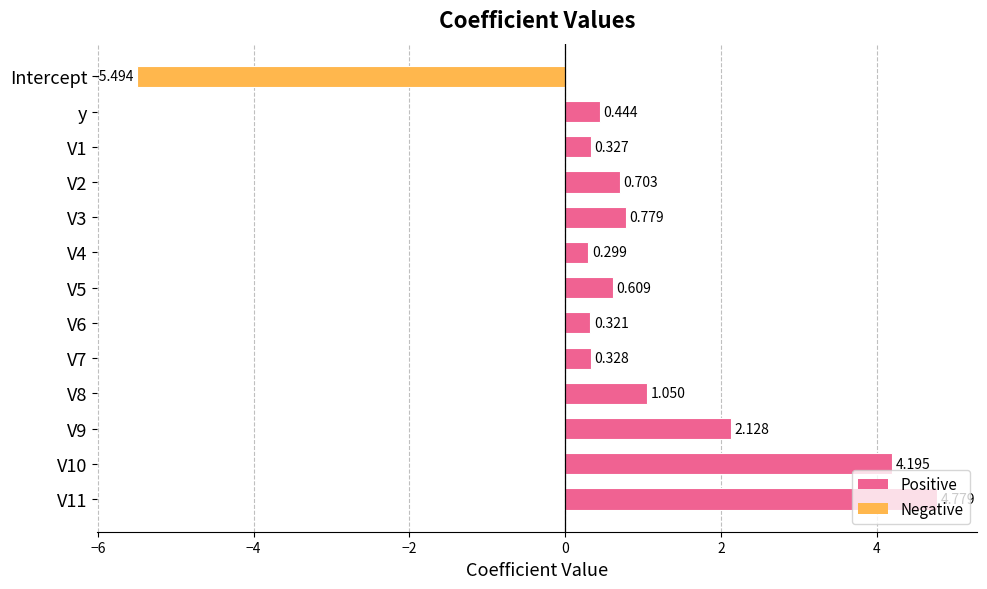

What is the difference between the maximum and minimum values?

10.3